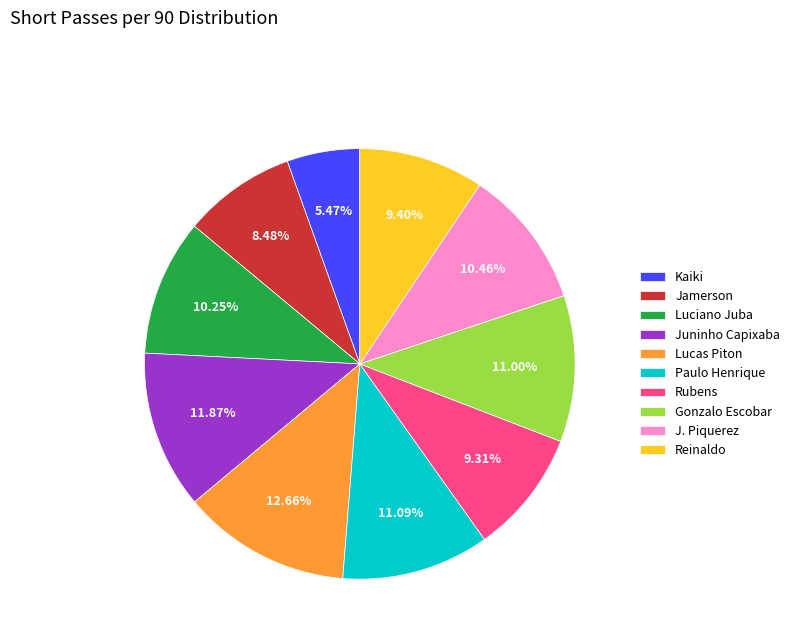

Which has a higher value, Reinaldo or Jamerson?

Reinaldo